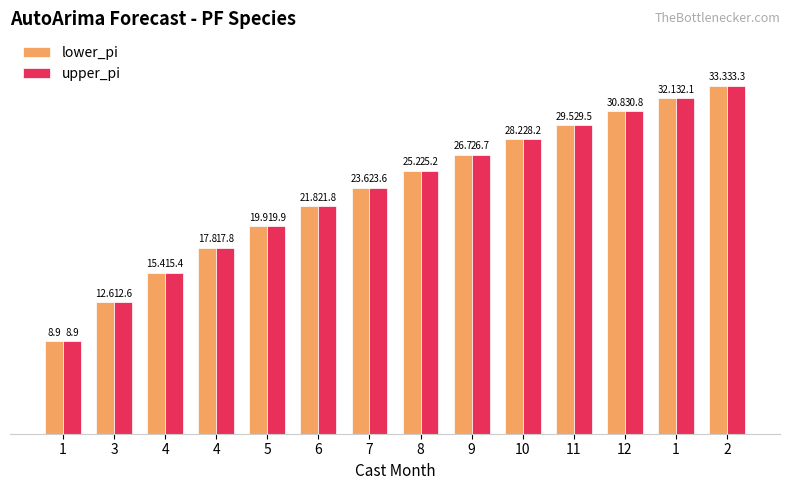

At which category does the chart reach its peak across all series?

2